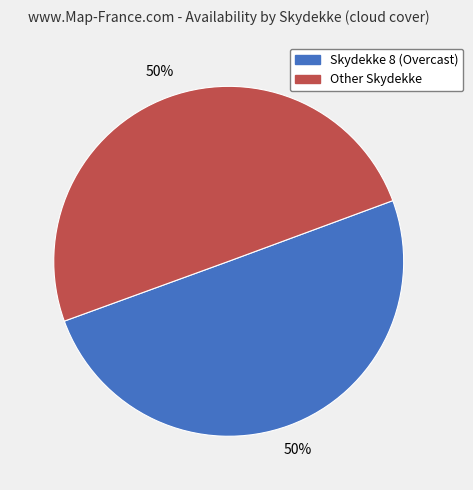

How many slices are in this pie chart?

2